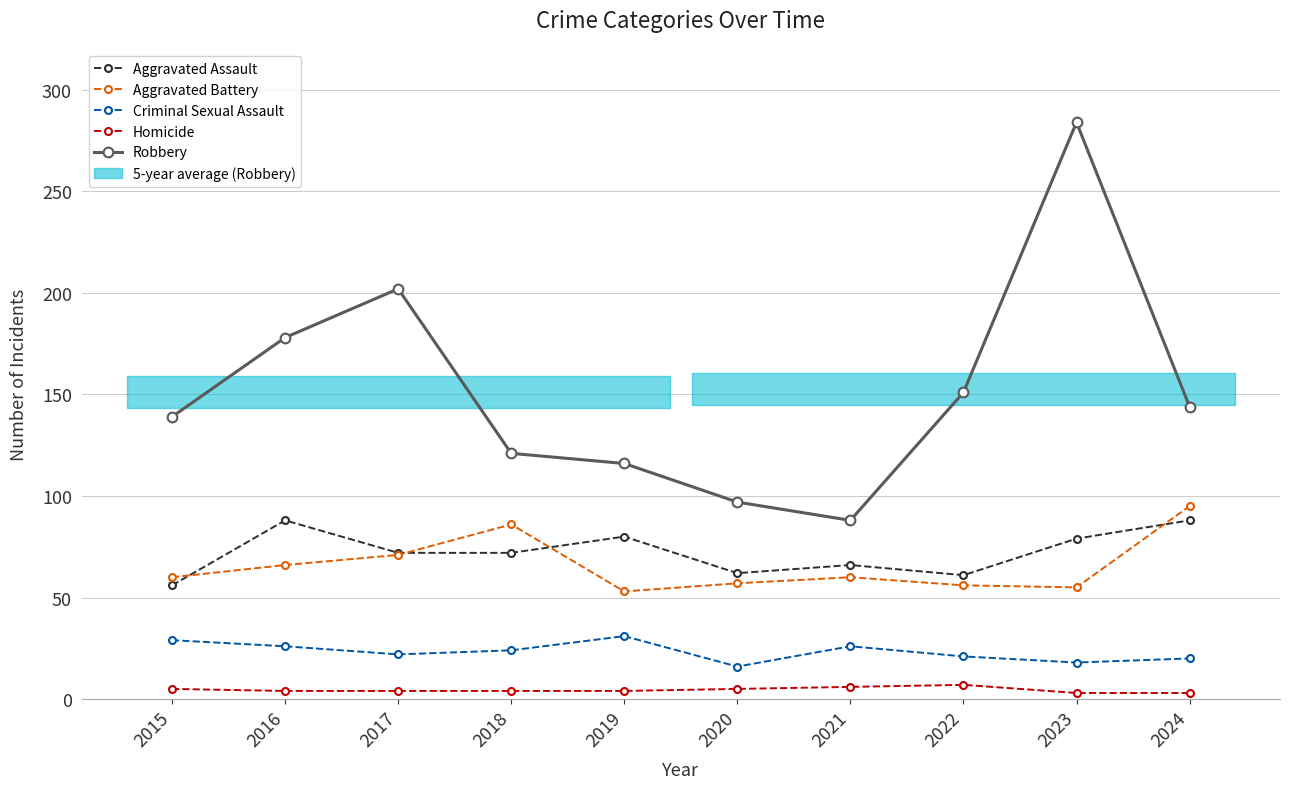

Which series has the largest range (max minus min)?

Robbery